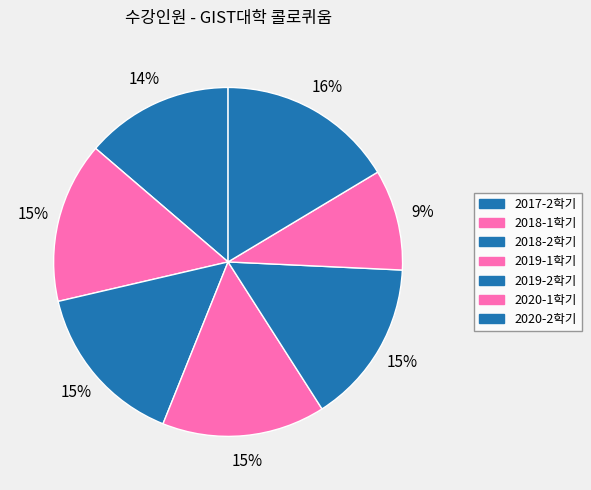

The 2018-2학기 slice represents 25% of the pie. True or false?

False